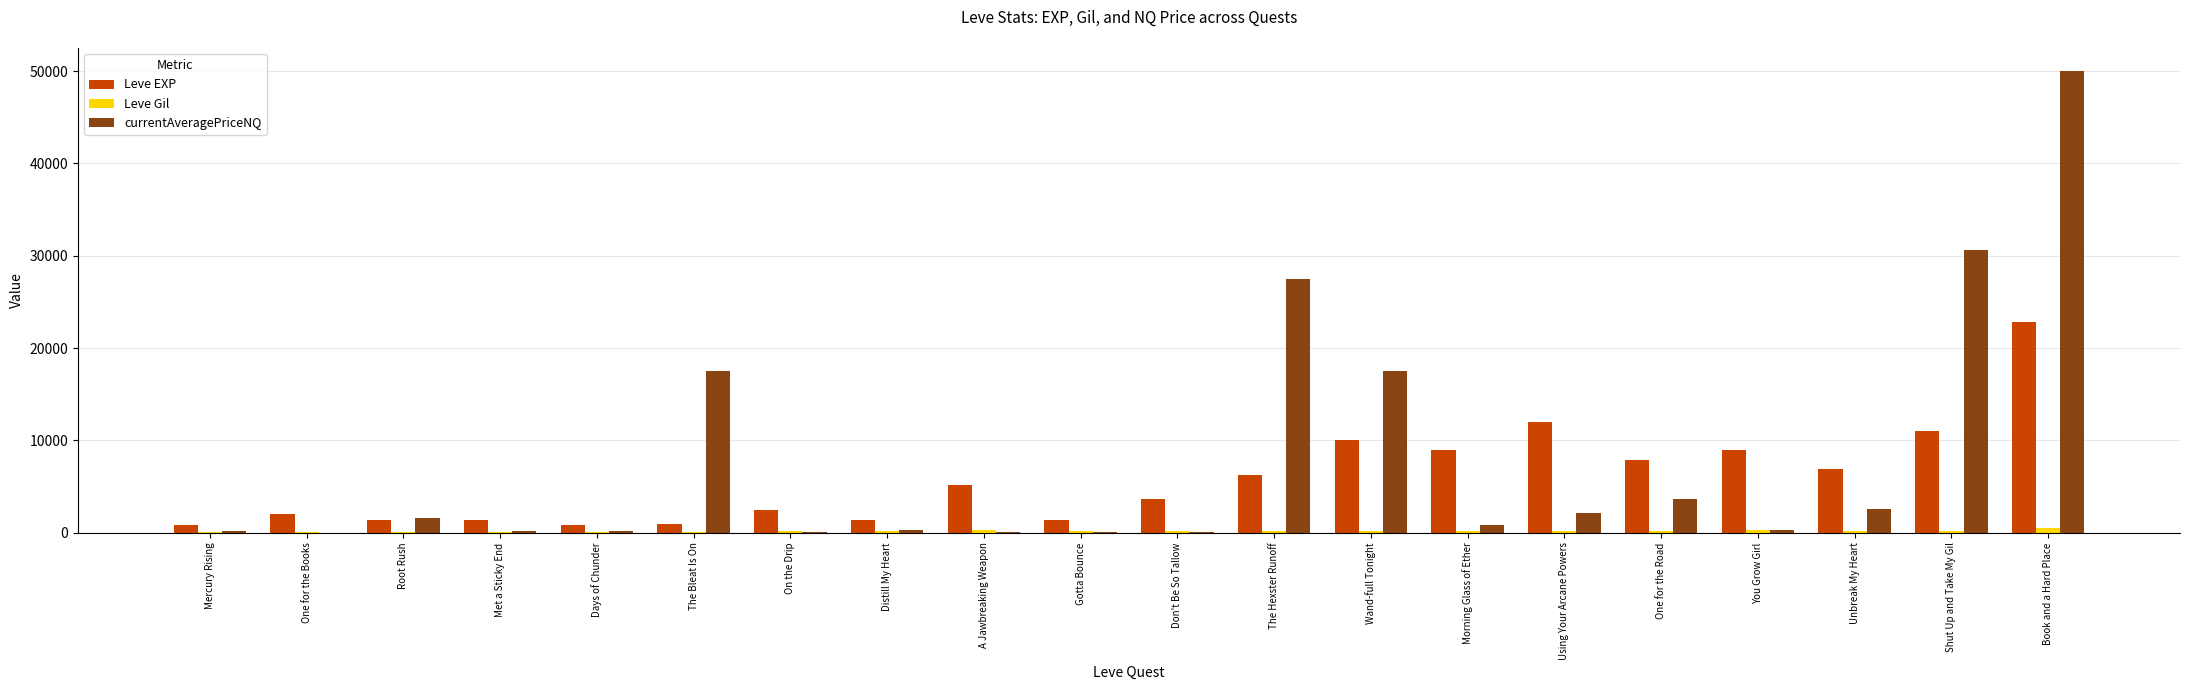

Which series has the largest total across all categories?

currentAveragePriceNQ